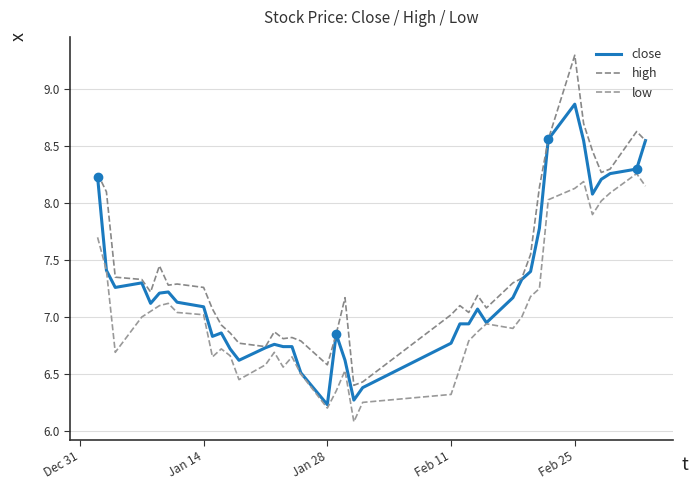

How many lines are shown in the chart?

3